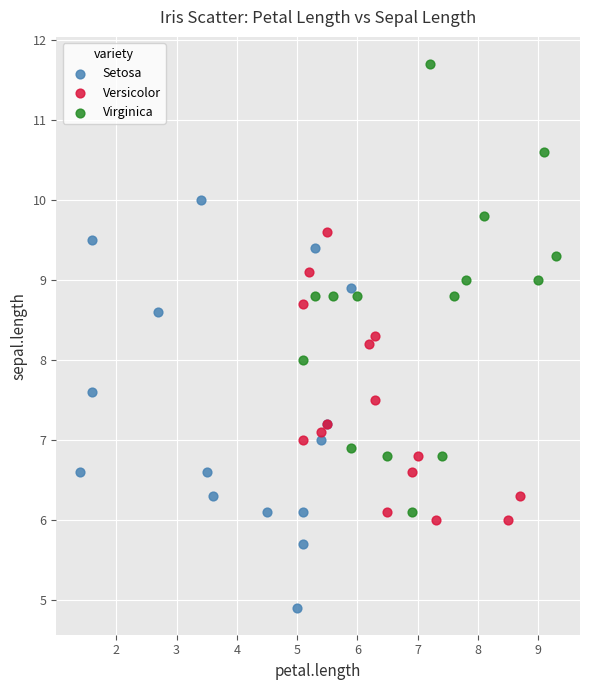

Which series reaches the minimum Y coordinate?

Setosa